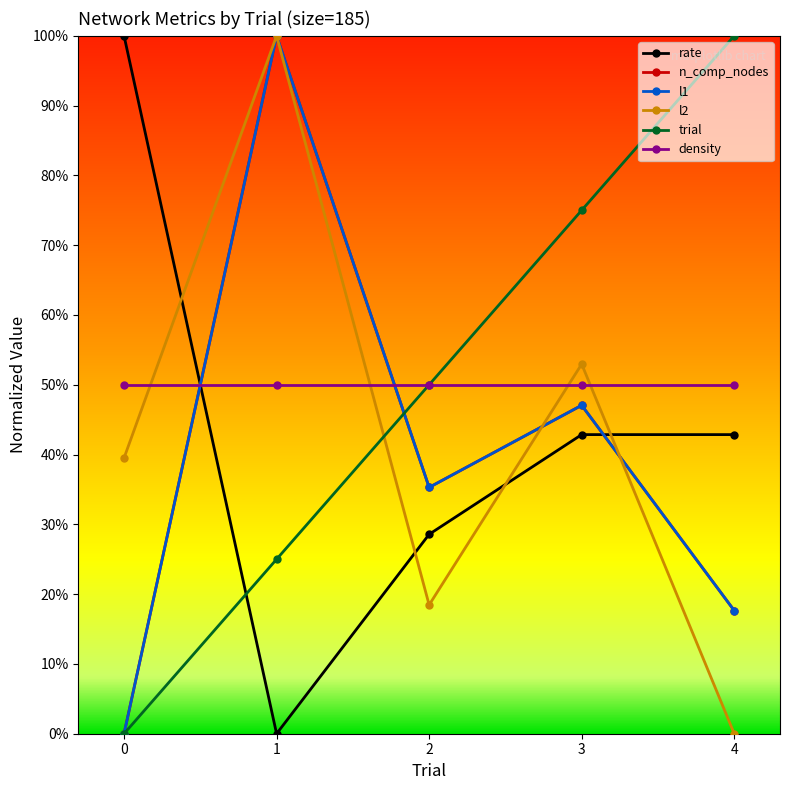

Is this an area chart (filled region under the line)?

No